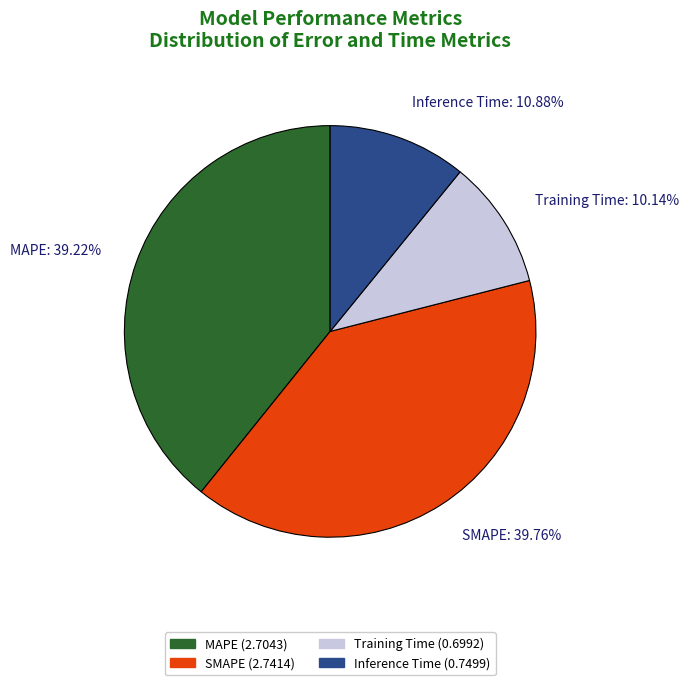

Does Inference Time represent more than half of the total?

No